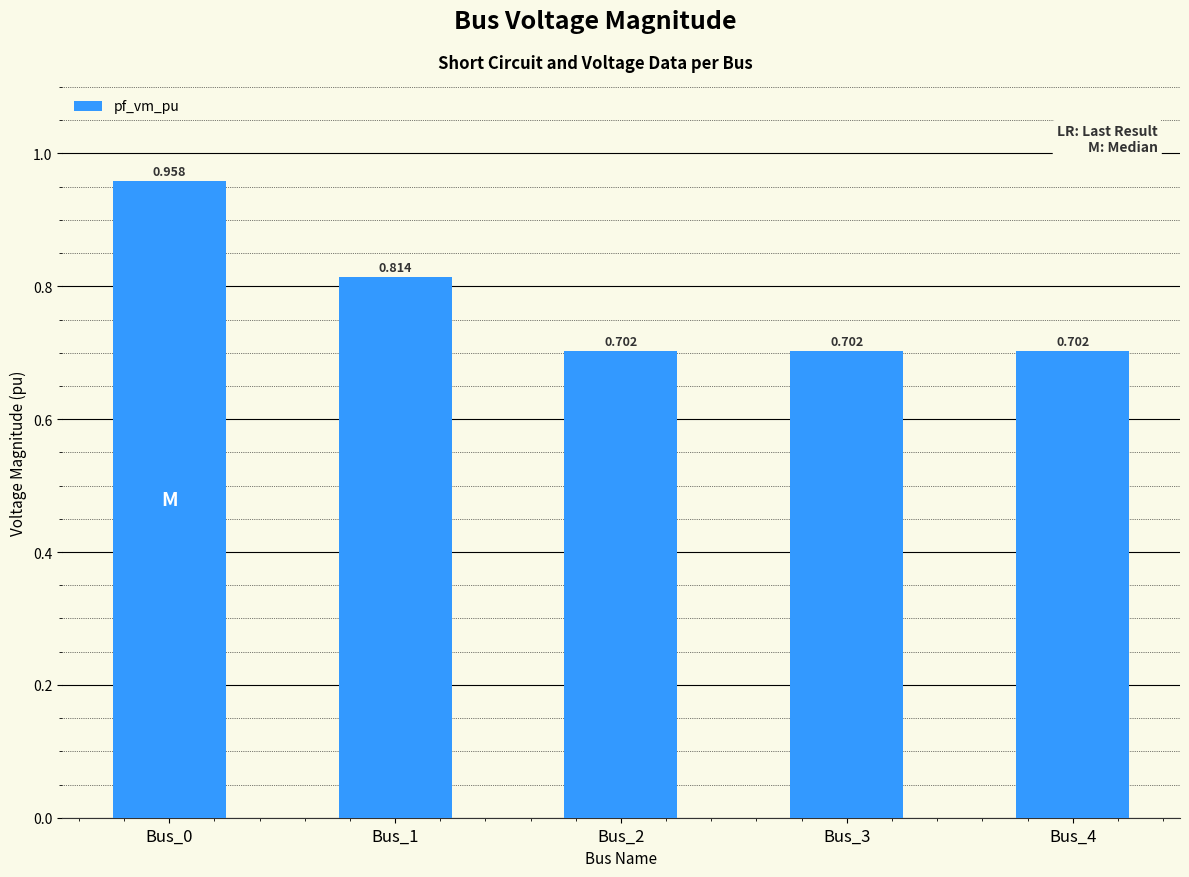

Rank the categories by value from lowest to highest.

Bus_2, Bus_3, Bus_4, Bus_1, Bus_0